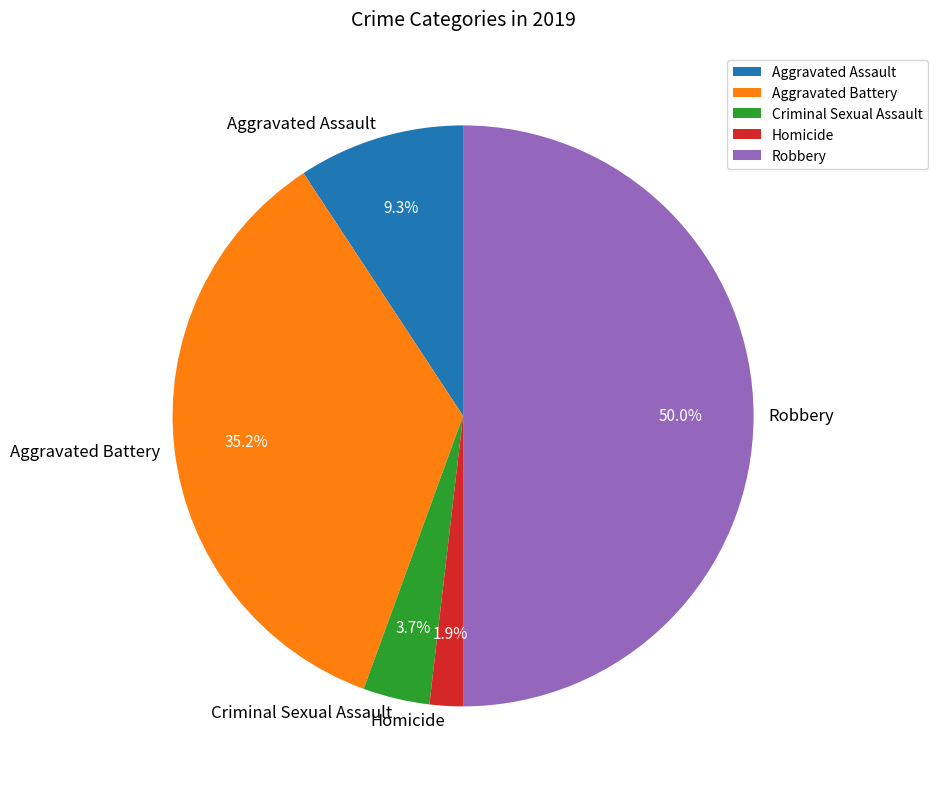

Is Homicide the majority of the pie?

No